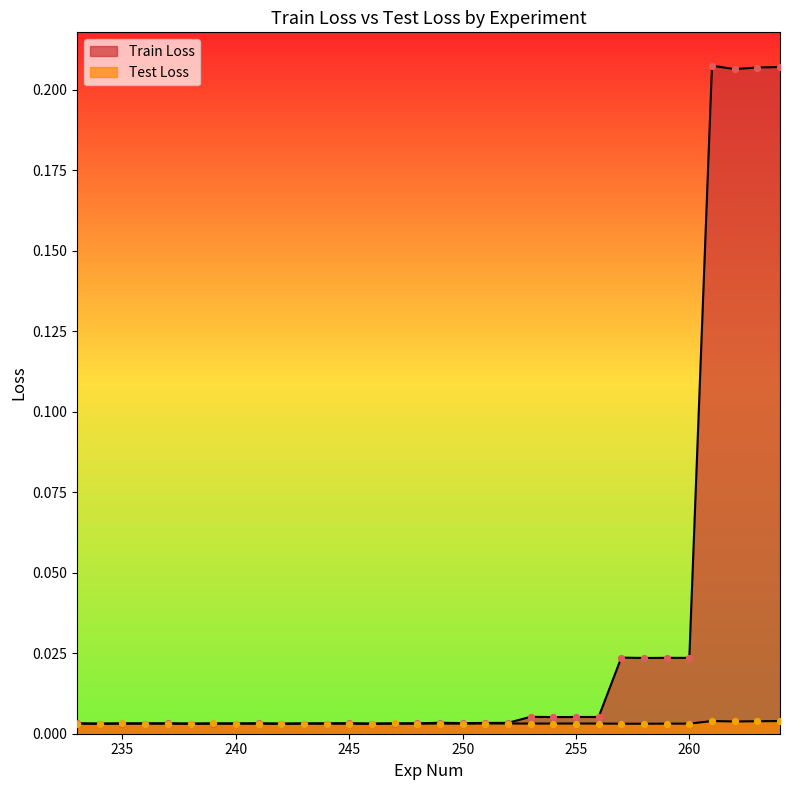

What is the total value across all series at 263?

0.2